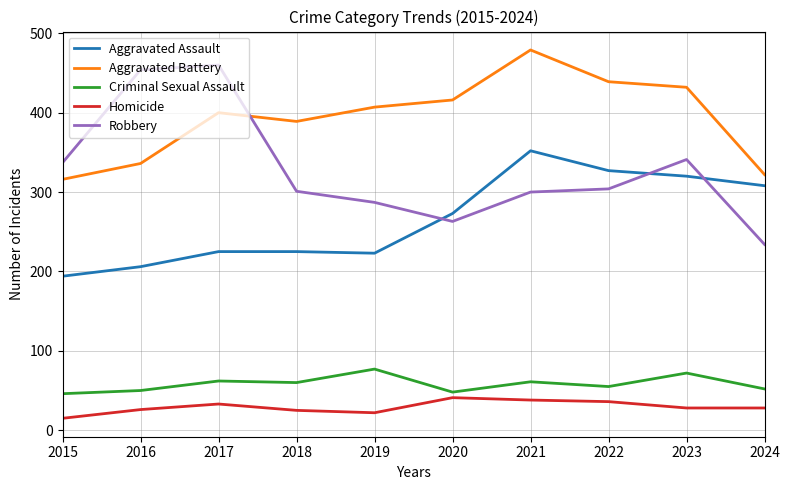

True or false: Aggravated Battery has more than 2 points higher than both neighbors.

False